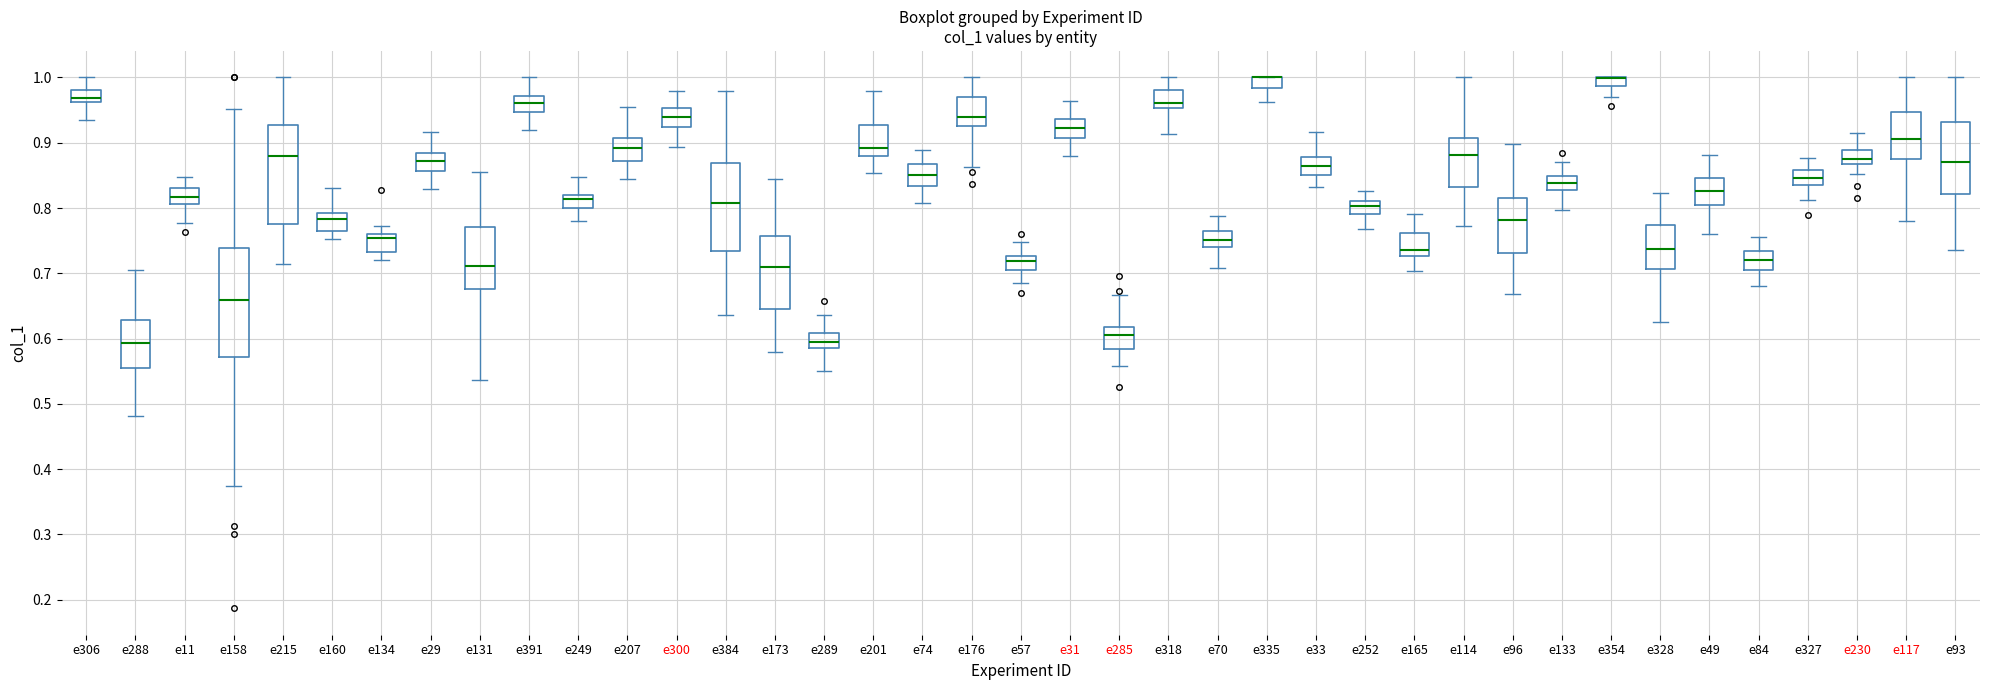

Where does the lower whisker of the box for e165 end on the y-axis? The values are not printed on the chart, so give them approximately, as read against the axis.

0.70